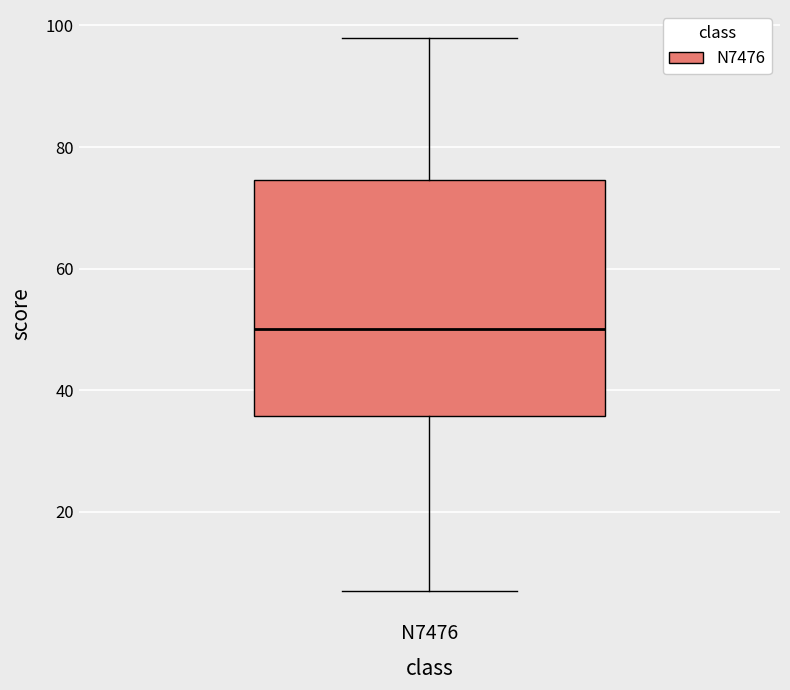

Read this box plot against the y-axis: the position of the median line, the range covered by the box, and the ends of both whiskers. The values are not printed on the chart, so give them approximately, as read against the axis.

median 50, box 36 to 74, whiskers 8 to 98